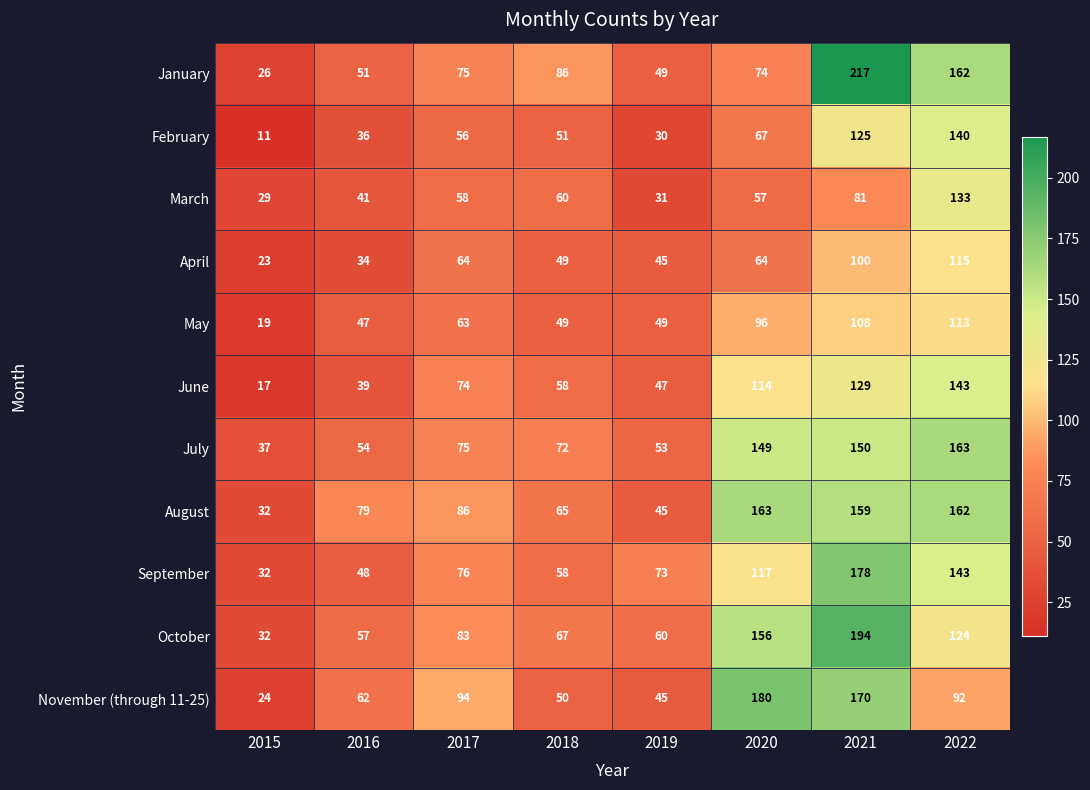

What is the difference between the highest and lowest values at 2020?

123